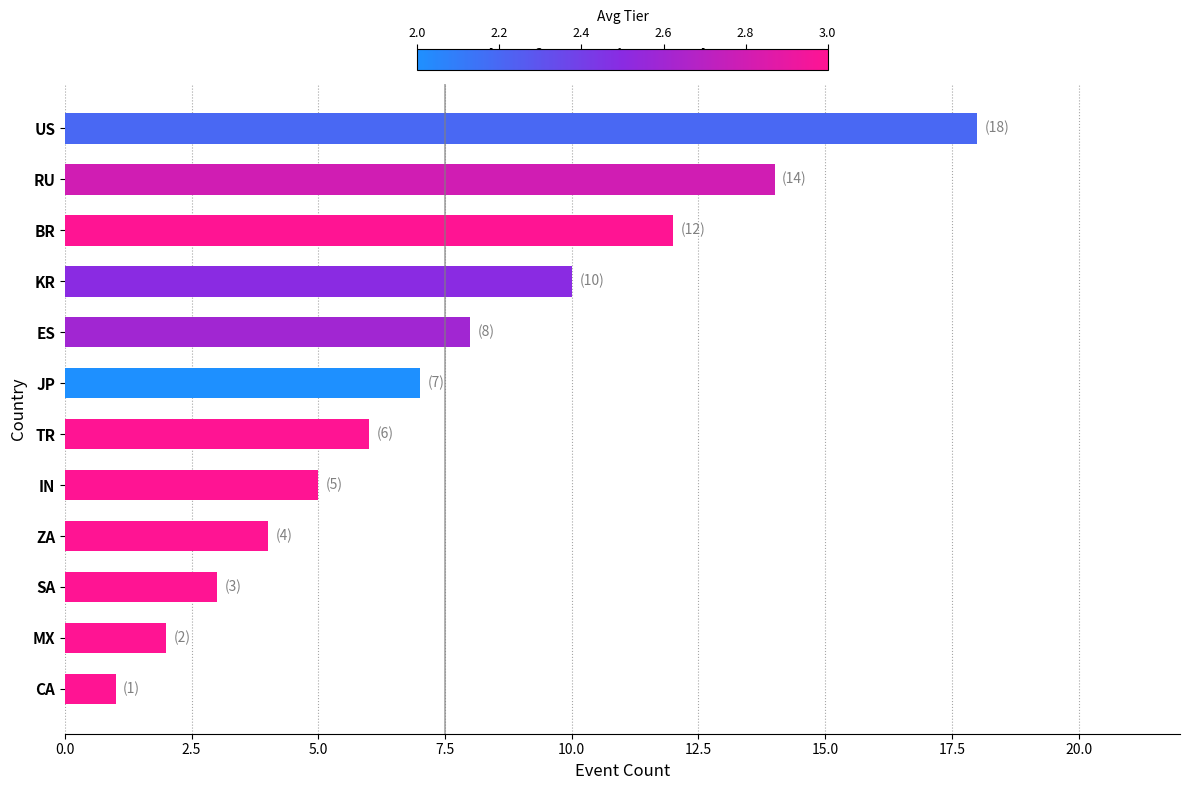

How many data points does each series have?

12